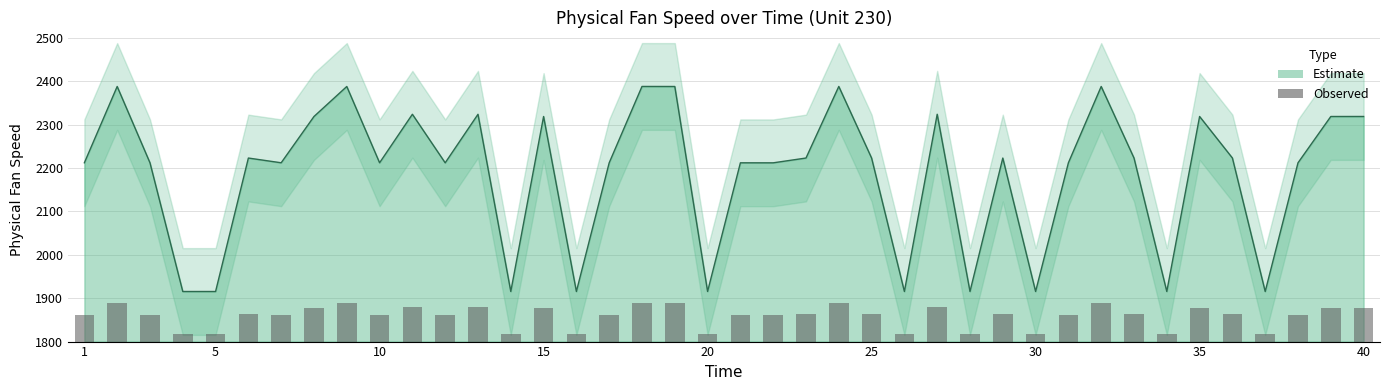

What is the value of the 12th bar from the left?

61.8